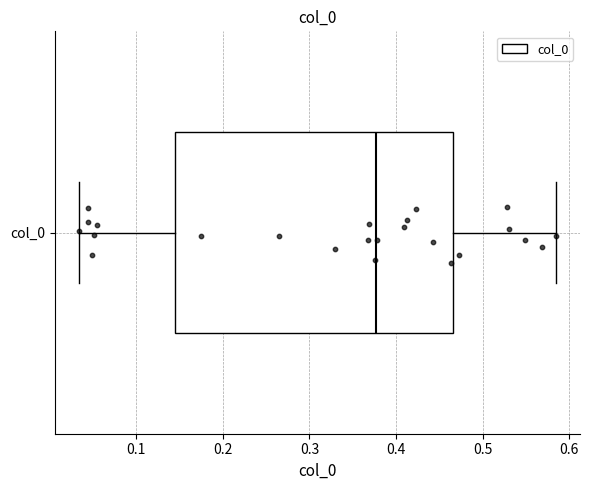

Transcribe this box plot: give where the median line is, the range the box spans, and where the two whiskers end, as read against the x-axis. The values are not printed on the chart, so give them approximately, as read against the axis.

median 0.38, box 0.14 to 0.47, whiskers 0.03 to 0.58